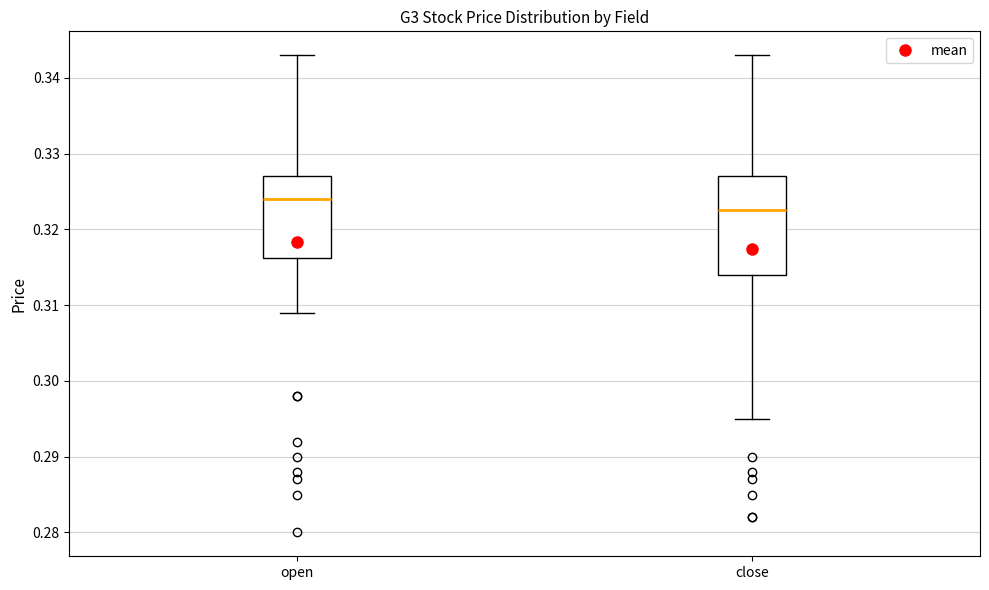

Where does the upper whisker of the box for close end on the y-axis? The values are not printed on the chart, so give them approximately, as read against the axis.

0.343